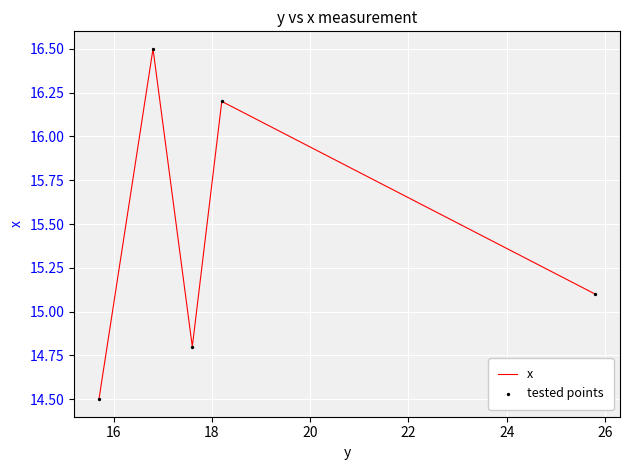

What is the sum of all values?

77.1